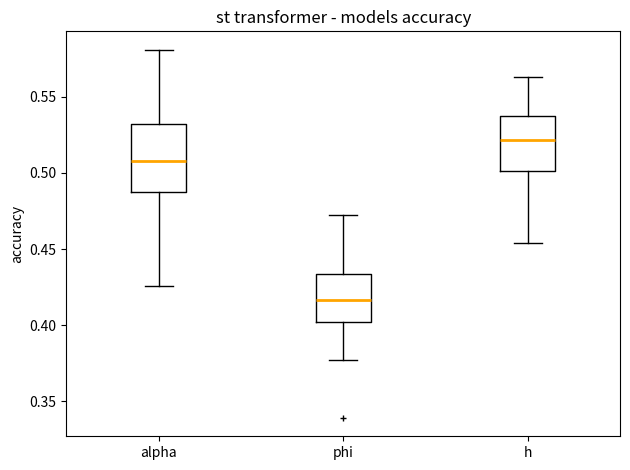

Which box has the lowest median line?

phi